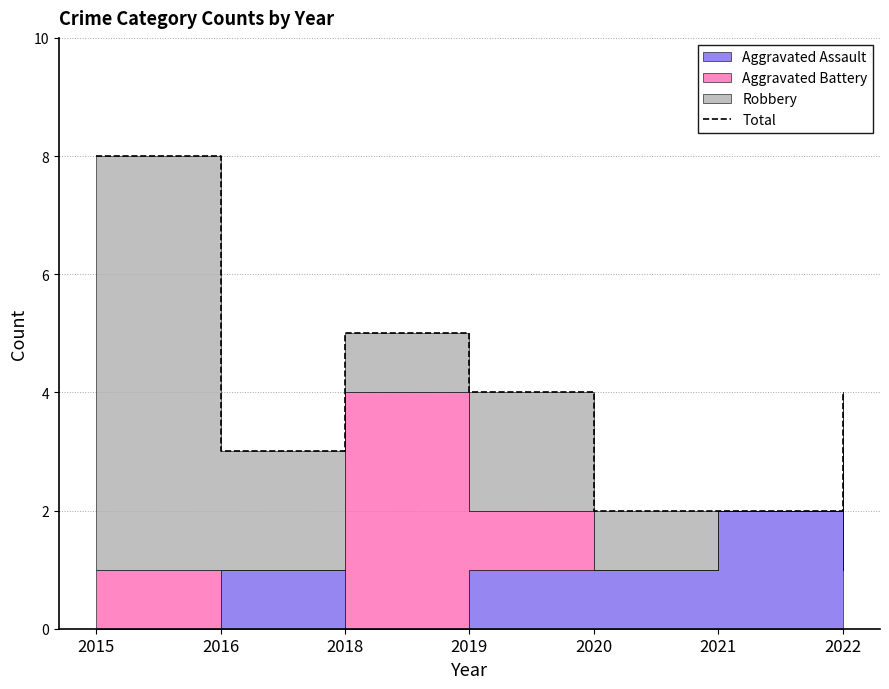

Reading right to left, what are all the values shown in this chart?

4	2	2	4	5	3	8